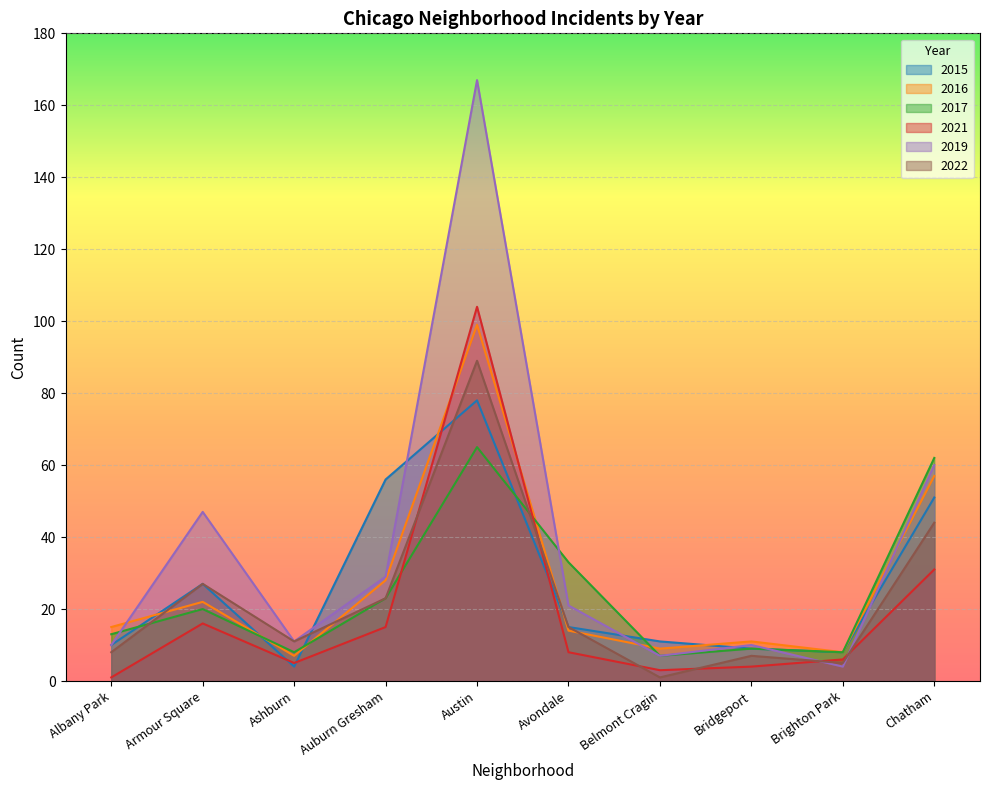

Reading right to left, what are all the values shown in this chart?

2015: 51	8	9	11	15	78	56	4	27	10
2016: 57	8	11	9	14	99	28	7	22	15
2017: 62	8	9	7	33	65	23	8	20	13
2021: 31	6	4	3	8	104	15	5	16	1
2019: 60	4	10	7	21	167	29	11	47	10
2022: 44	5	7	1	15	89	23	11	27	8